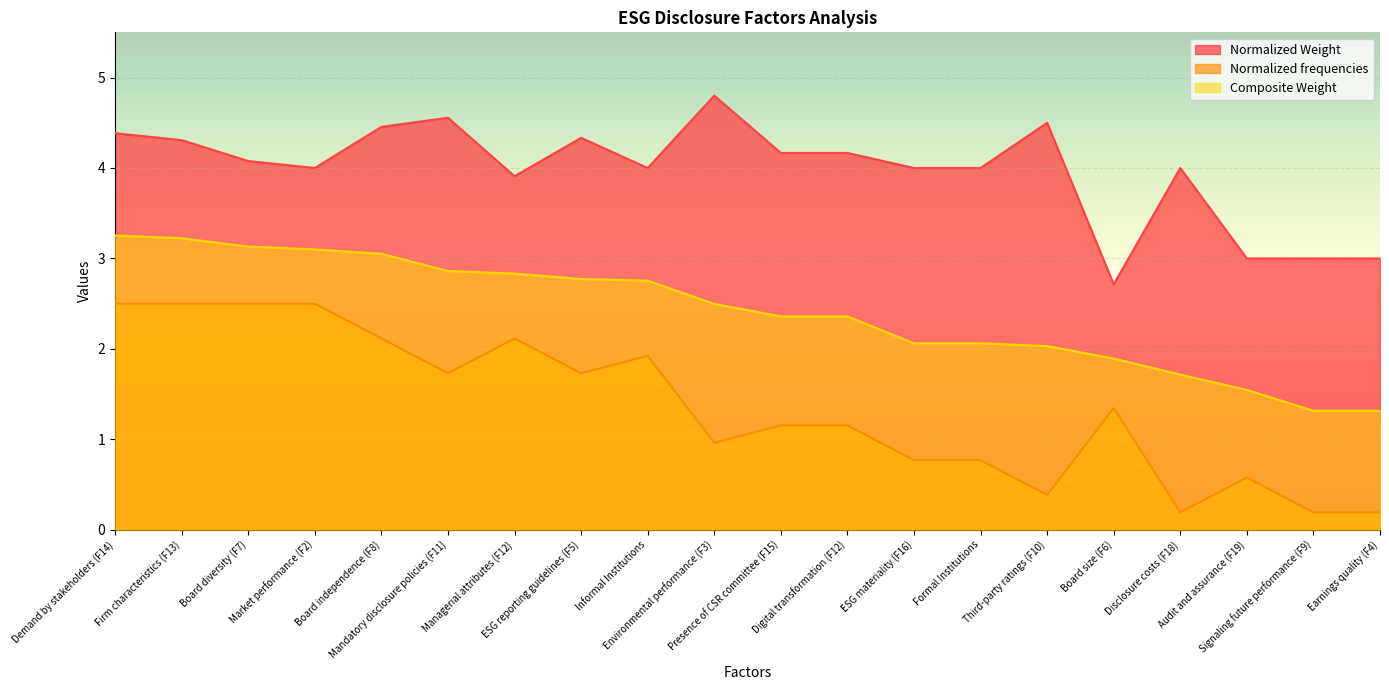

Reading left to right, what are all the values shown in this chart?

Normalized Weight: Demand by stakeholders (F14)=4.4	Firm characteristics (F13)=4.3	Board diversity (F7)=4.1	Market performance (F2)=4.0	Board independence (F8)=4.5	Mandatory disclosure policies (F11)=4.6	Managerial attributes (F12)=3.9	ESG reporting guidelines (F5)=4.3	Informal Institutions=4.0	Environmental performance (F3)=4.8	Presence of CSR committee (F15)=4.2	Digital transformation (F12)=4.2	ESG materiality (F16)=4.0	Formal Institutions=4.0	Third-party ratings (F10)=4.5	Board size (F6)=2.7	Disclosure costs (F18)=4.0	Audit and assurance (F19)=3.0	Signaling future performance (F9)=3.0	Earnings quality (F4)=3.0
Normalized frequencies: Demand by stakeholders (F14)=2.5	Firm characteristics (F13)=2.5	Board diversity (F7)=2.5	Market performance (F2)=2.5	Board independence (F8)=2.1	Mandatory disclosure policies (F11)=1.7	Managerial attributes (F12)=2.1	ESG reporting guidelines (F5)=1.7	Informal Institutions=1.9	Environmental performance (F3)=1.0	Presence of CSR committee (F15)=1.2	Digital transformation (F12)=1.2	ESG materiality (F16)=0.8	Formal Institutions=0.8	Third-party ratings (F10)=0.4	Board size (F6)=1.3	Disclosure costs (F18)=0.2	Audit and assurance (F19)=0.6	Signaling future performance (F9)=0.2	Earnings quality (F4)=0.2
Composite Weight: Demand by stakeholders (F14)=3.3	Firm characteristics (F13)=3.2	Board diversity (F7)=3.1	Market performance (F2)=3.1	Board independence (F8)=3.1	Mandatory disclosure policies (F11)=2.9	Managerial attributes (F12)=2.8	ESG reporting guidelines (F5)=2.8	Informal Institutions=2.8	Environmental performance (F3)=2.5	Presence of CSR committee (F15)=2.4	Digital transformation (F12)=2.4	ESG materiality (F16)=2.1	Formal Institutions=2.1	Third-party ratings (F10)=2.0	Board size (F6)=1.9	Disclosure costs (F18)=1.7	Audit and assurance (F19)=1.5	Signaling future performance (F9)=1.3	Earnings quality (F4)=1.3